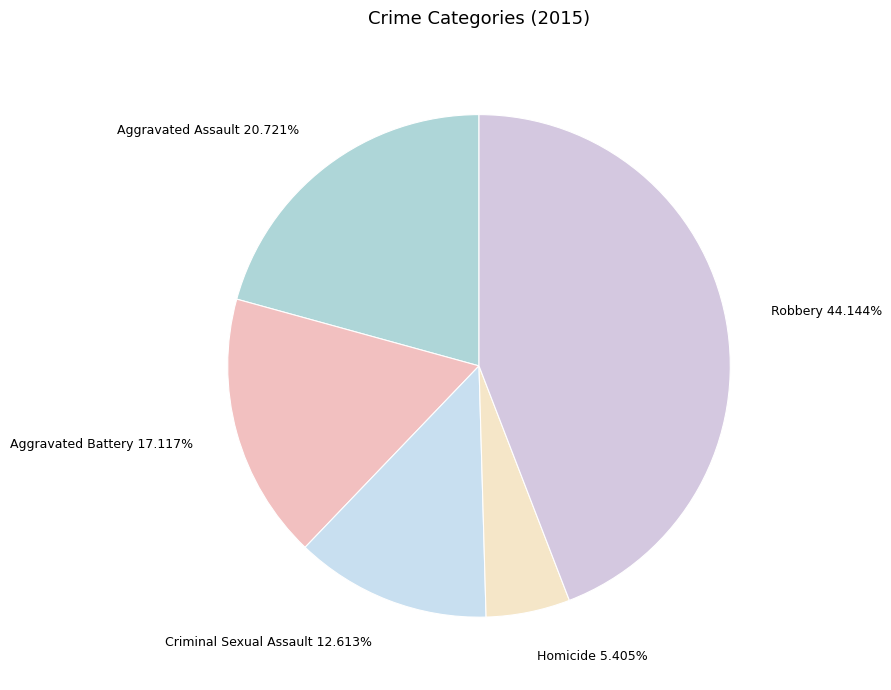

Rank the categories by value from lowest to highest.

Homicide, Criminal Sexual Assault, Aggravated Battery, Aggravated Assault, Robbery